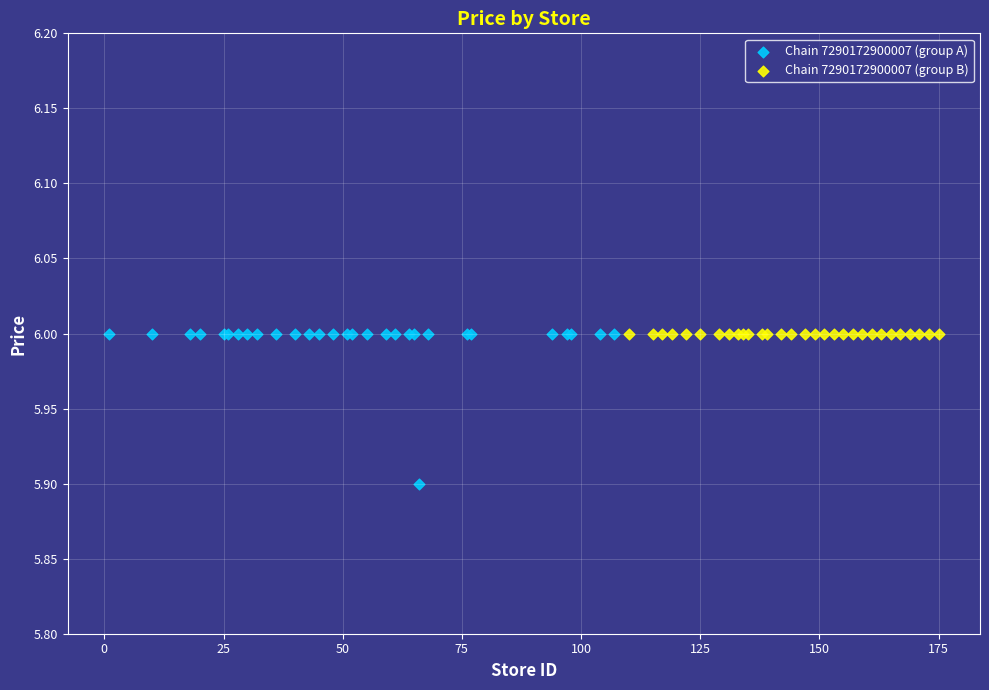

Which series contains the lowest Y value?

Chain 7290172900007 (group A)